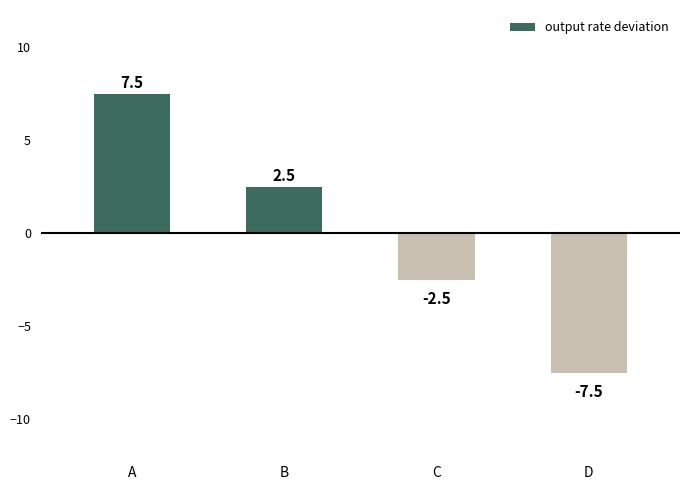

At which category does the chart reach its peak across all series?

A